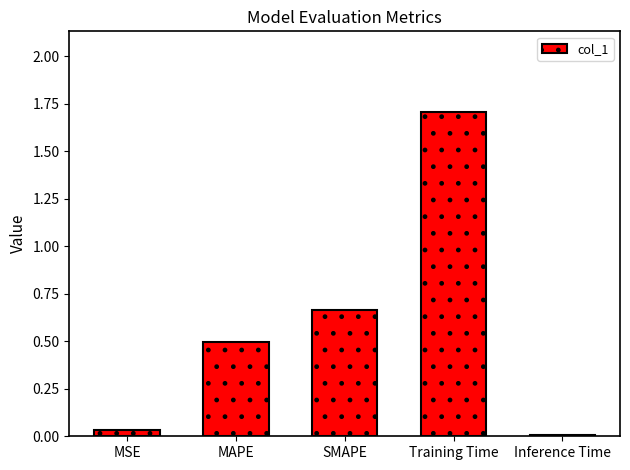

What is the change in value from MAPE to Inference Time?

-0.5